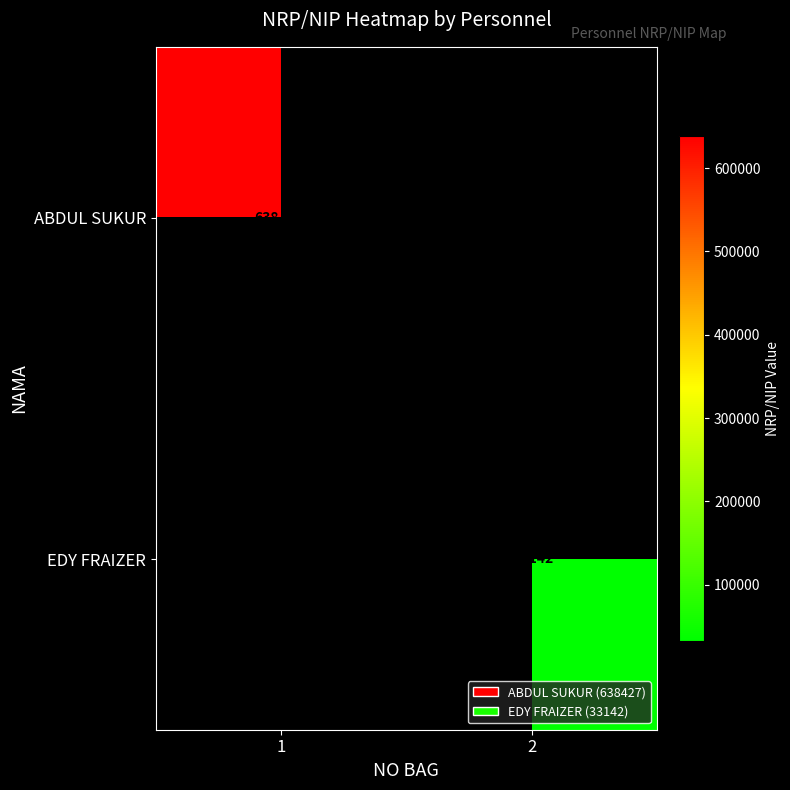

Count the number of categories in the chart.

2